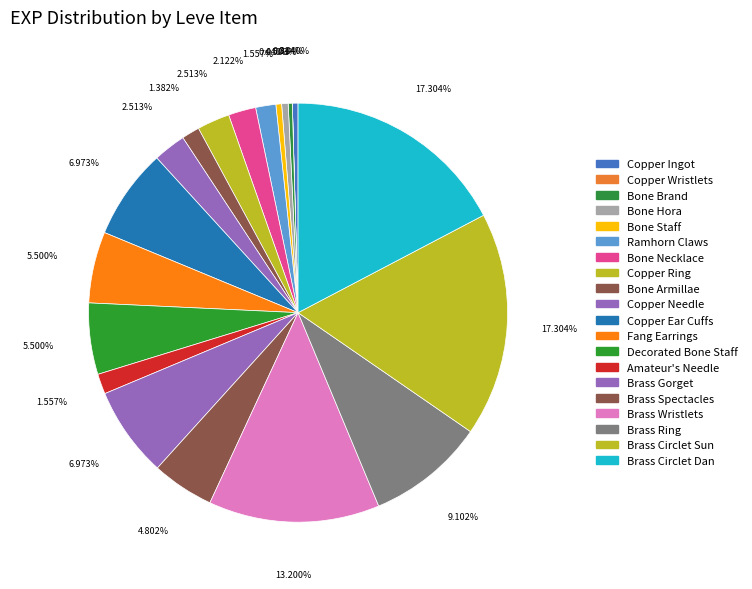

Is there any slice that represents more than half of the pie?

No